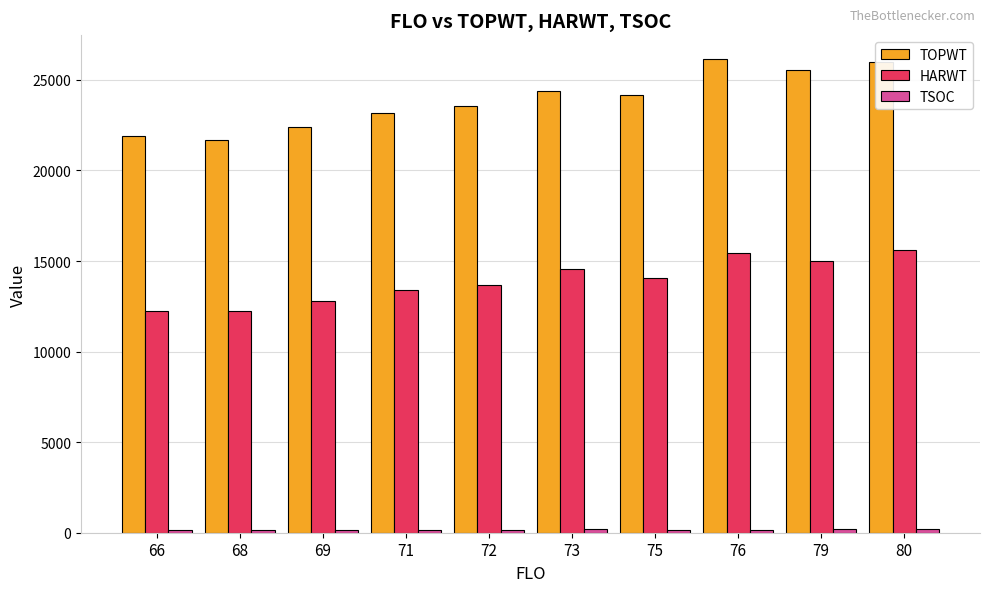

Where is HARWT nearest to the value 13932?

75